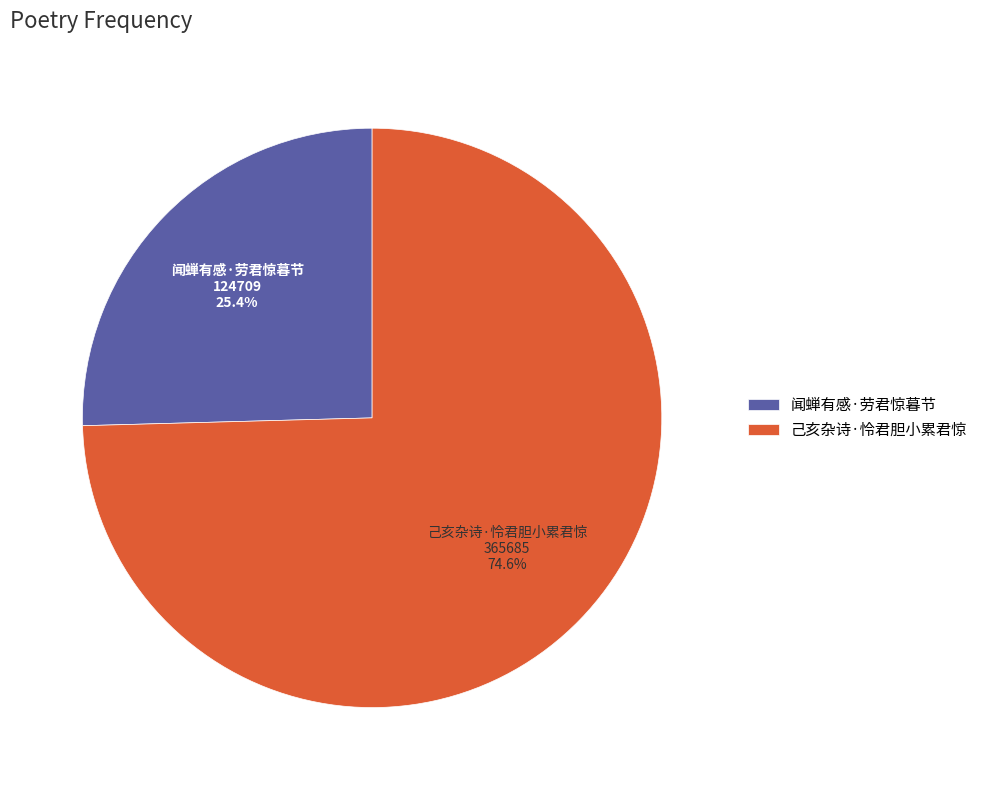

What is the majority slice?

己亥杂诗·怜君胆小累君惊